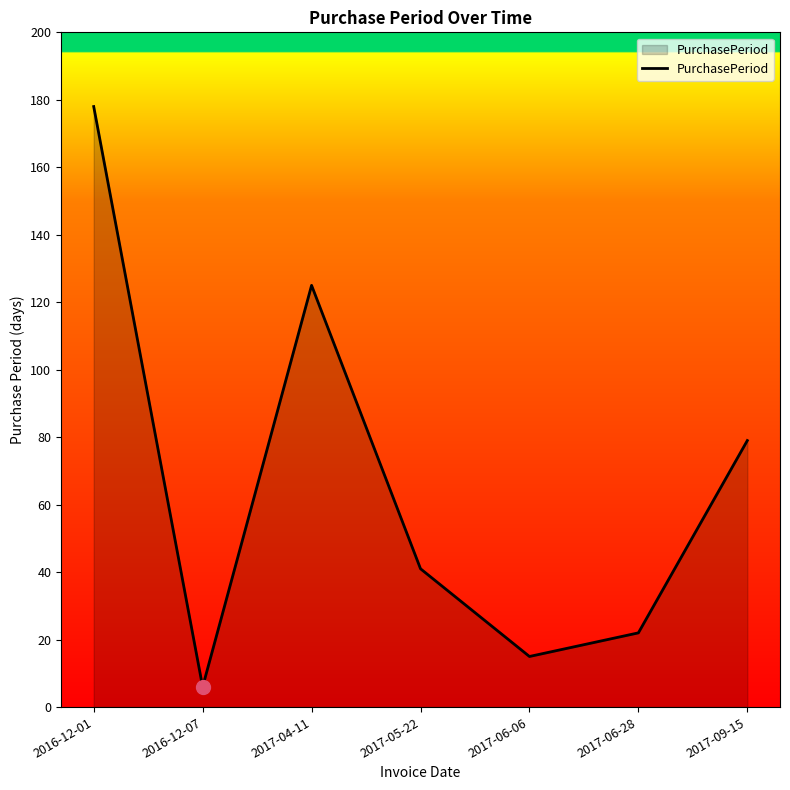

How many lines are shown in the chart?

1